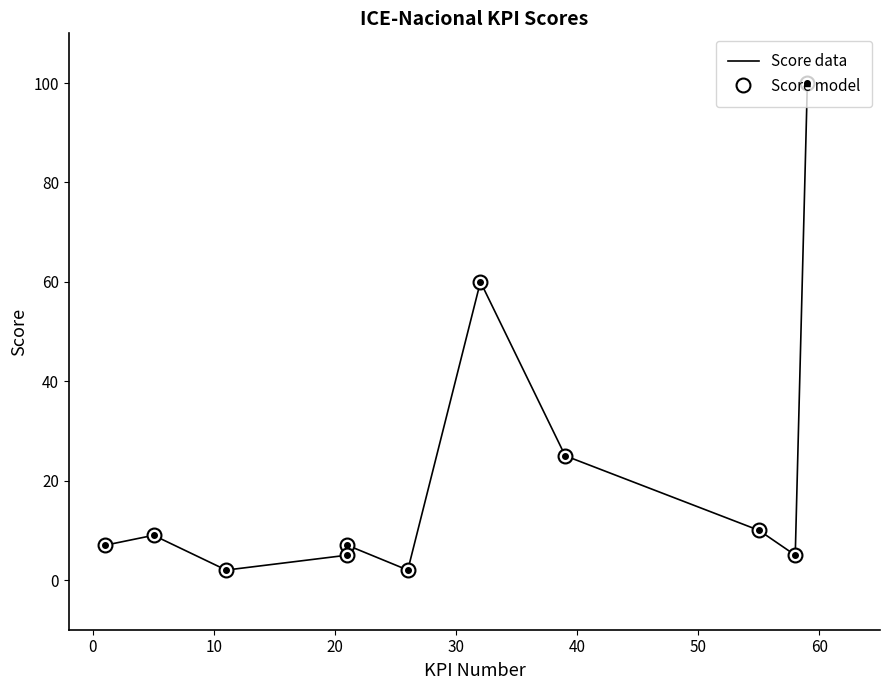

What is the difference between the Score data values at 40 and 0?

7